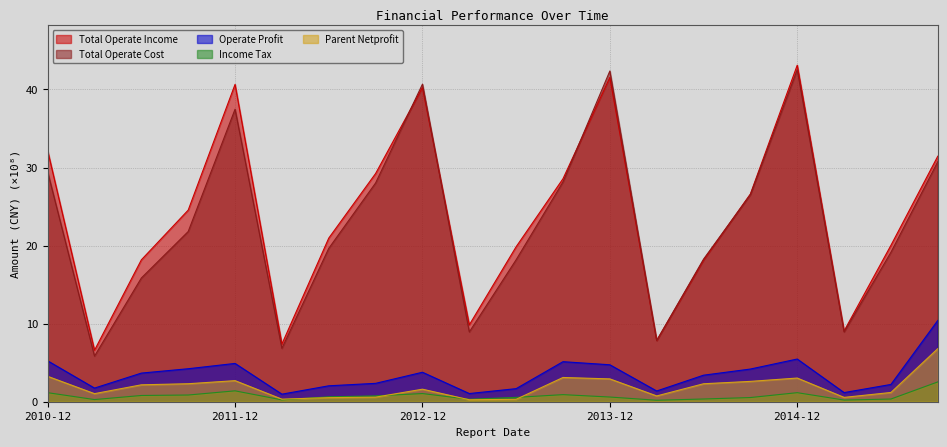

What is the difference between the highest and lowest values at 2012-12?

39.6